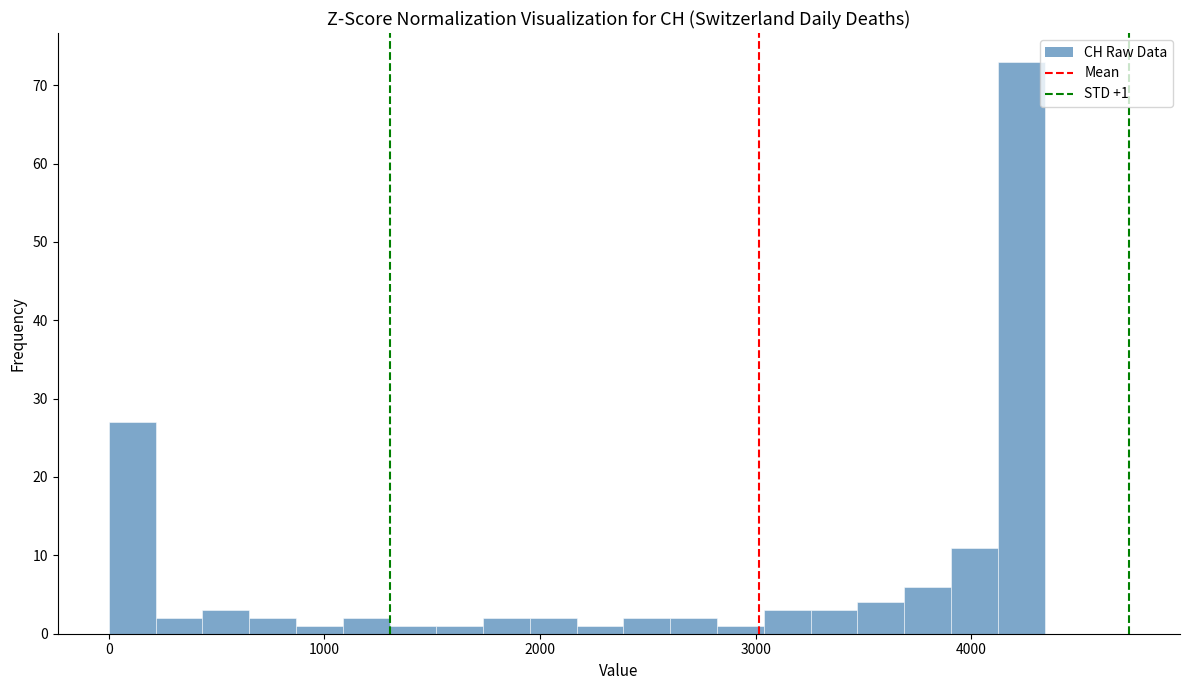

Around what value on the x-axis is the tallest bar? Give the approximate position of its centre, as read against the axis.

4200